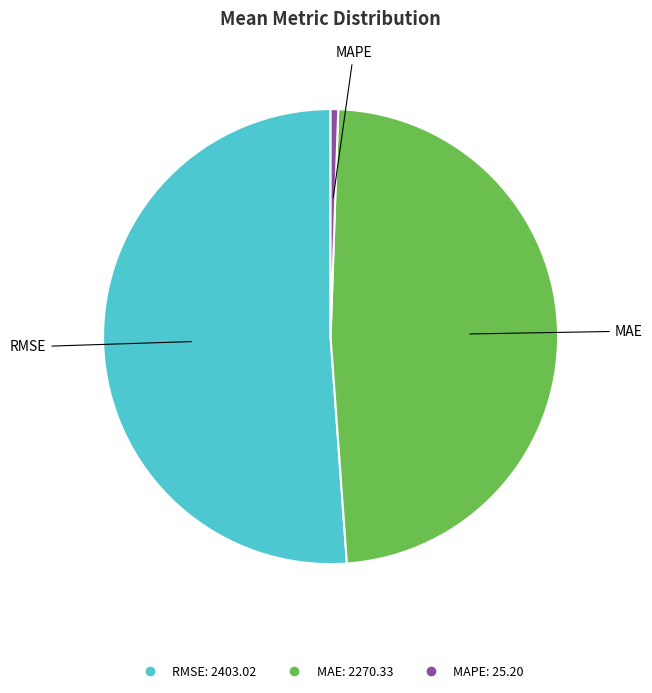

True or false: MAE accounts for 48% of the total.

True